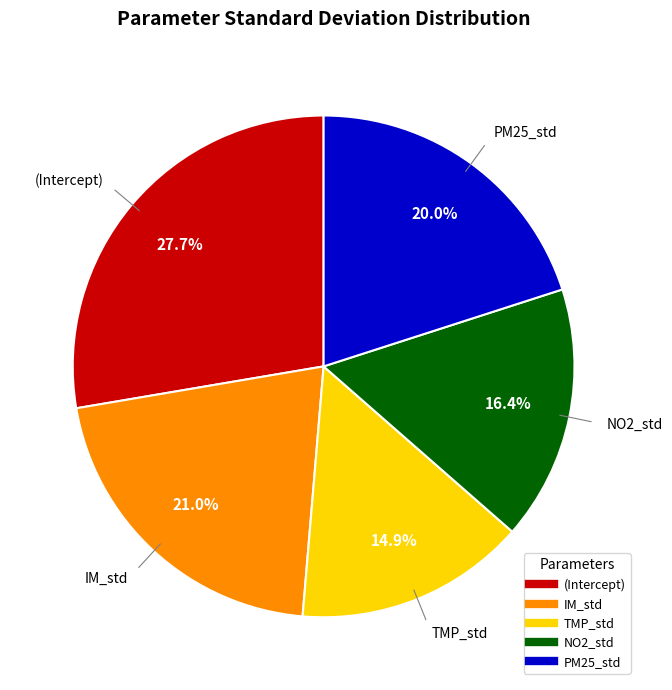

What is the smallest slice in the pie chart?

TMP_std